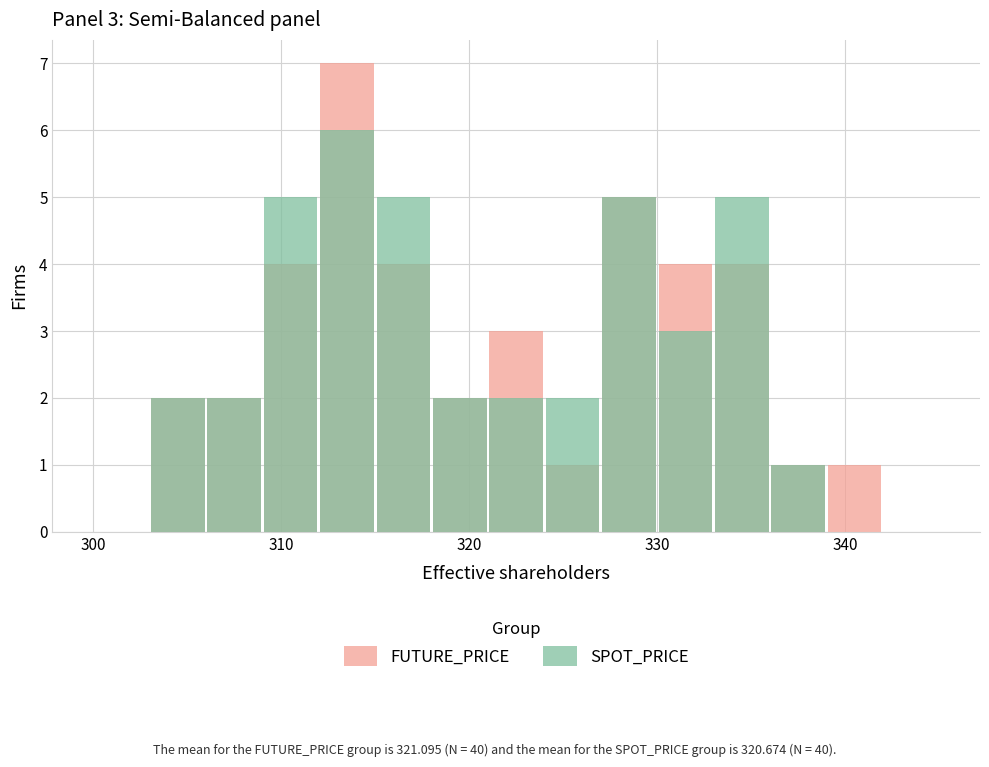

What is the average value of the FUTURE_PRICE series?

3